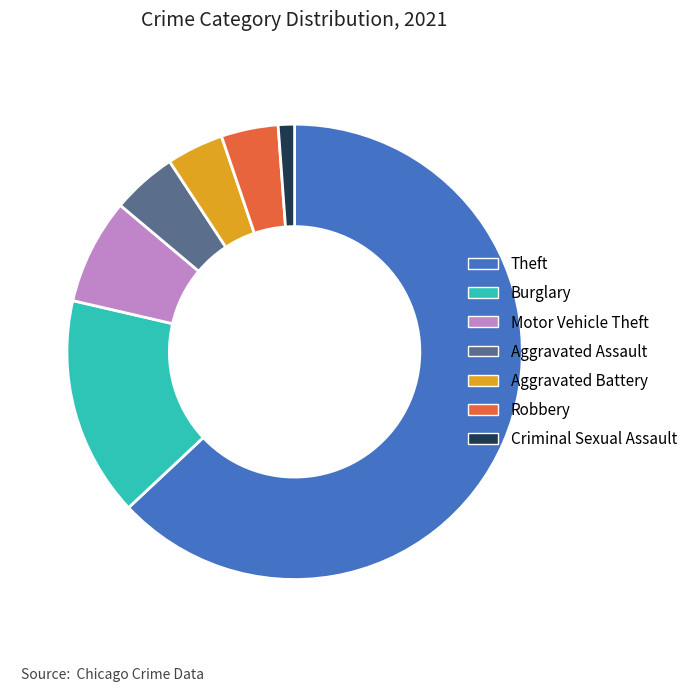

Approximately how many times larger is the value at Aggravated Battery compared to Criminal Sexual Assault?

3.5